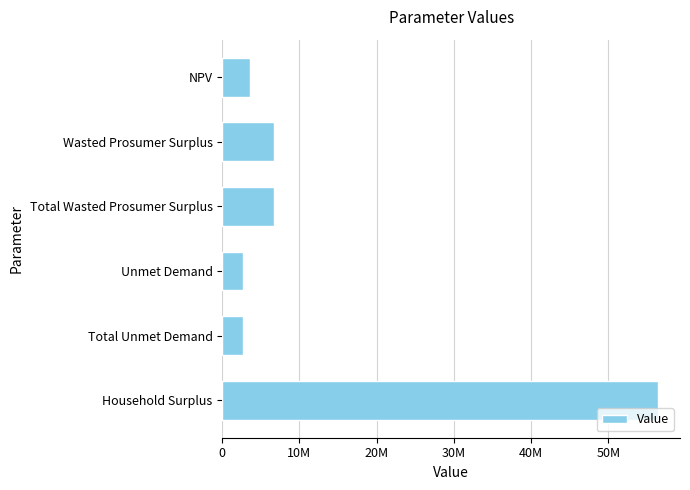

Which label corresponds to the largest value in the chart?

Household Surplus